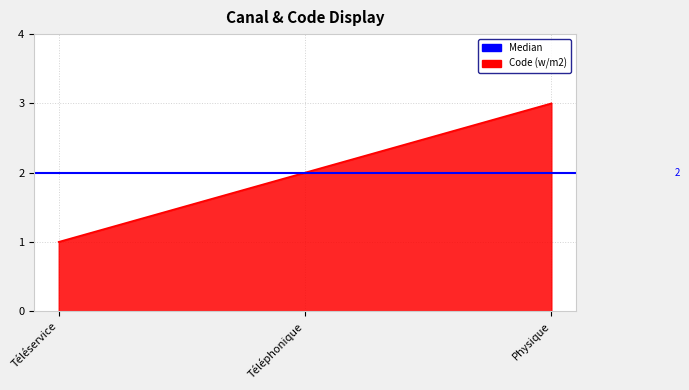

Reading left to right, transcribe all the data shown in this chart.

1	2	3